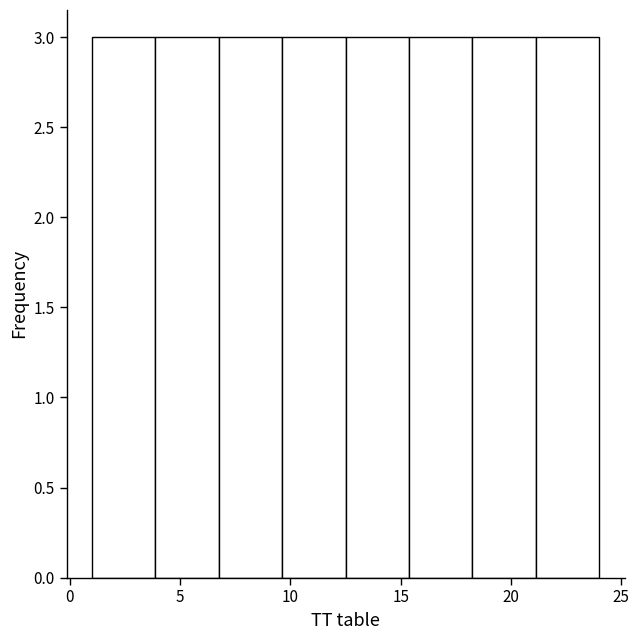

How tall is the bar that spans 7.0 to 9.5 on the x-axis? Neither the bar edges nor the heights are printed on the chart, so give them approximately, as read against the axes.

3